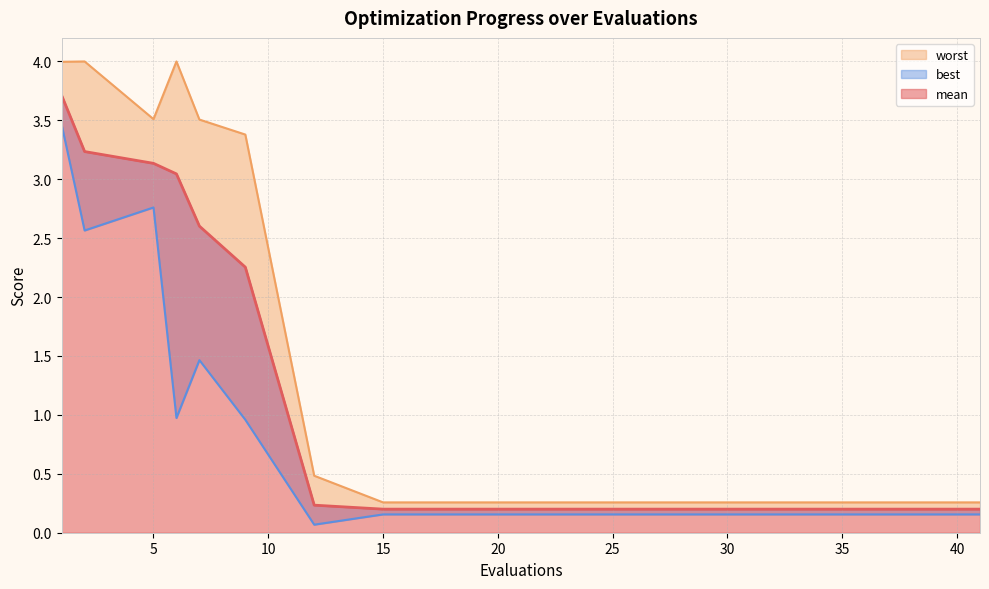

What is the difference between the maximum and minimum values in the mean series?

3.5